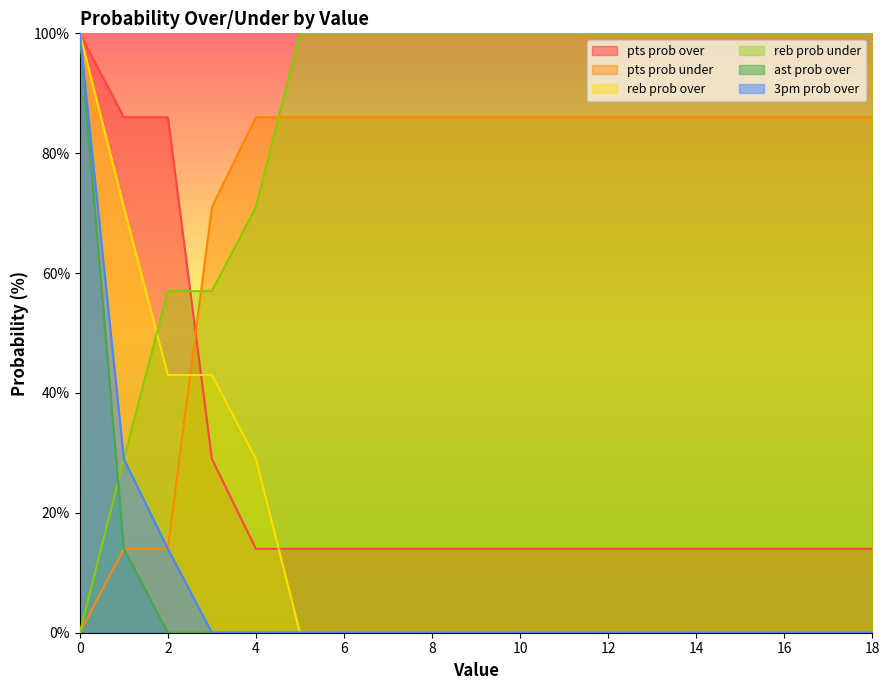

Is the value of reb prob over at 2 greater than the value of pts prob over at 3?

No